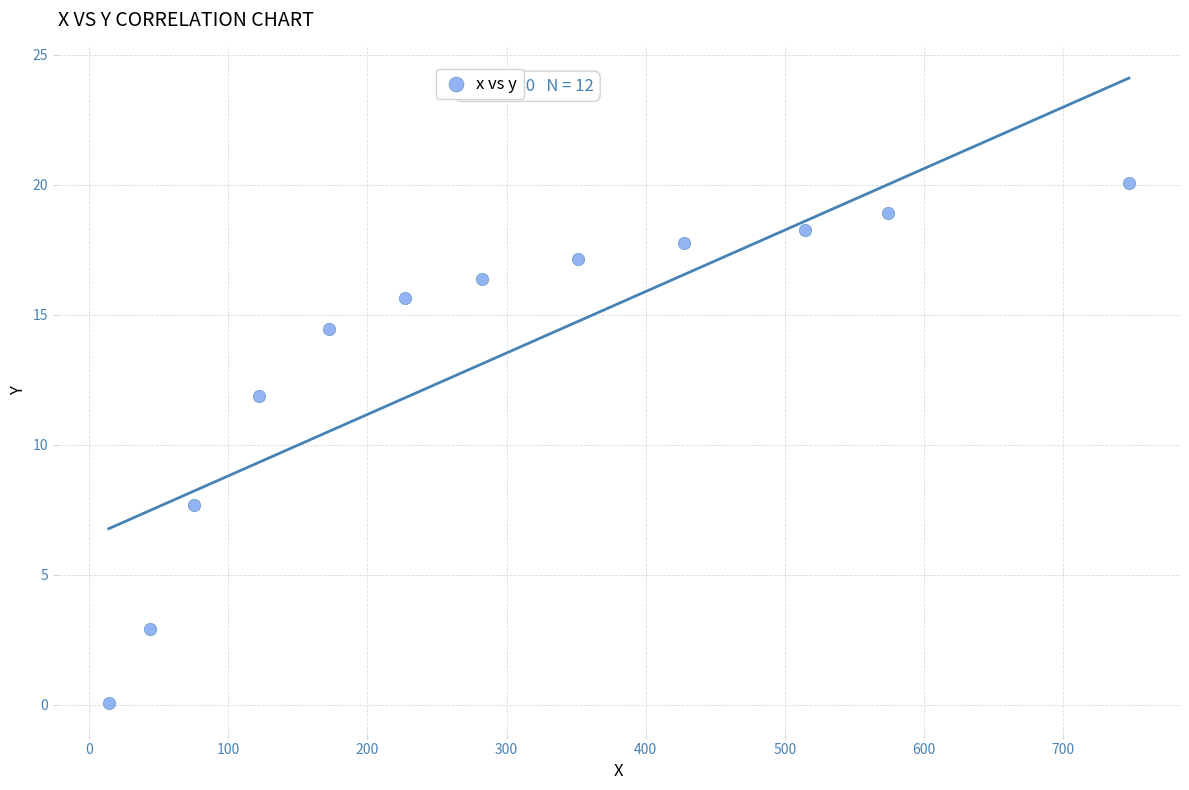

What is the range of X values (max minus min)?

733.2